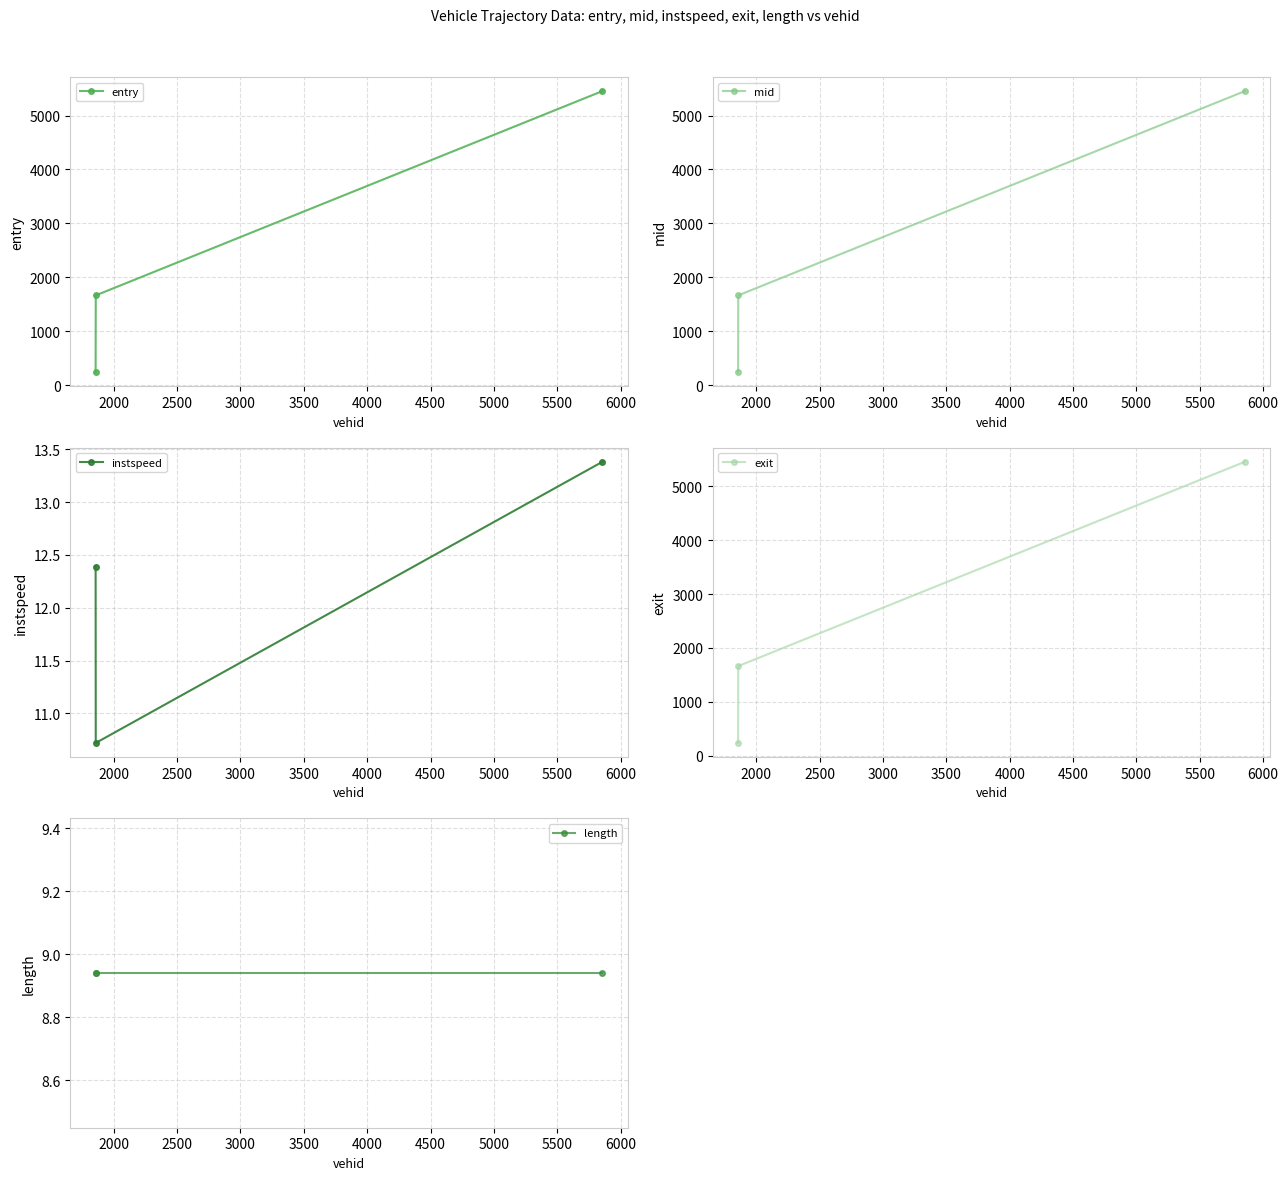

What is the value of the entry point at the 3rd from the left?

5454.0